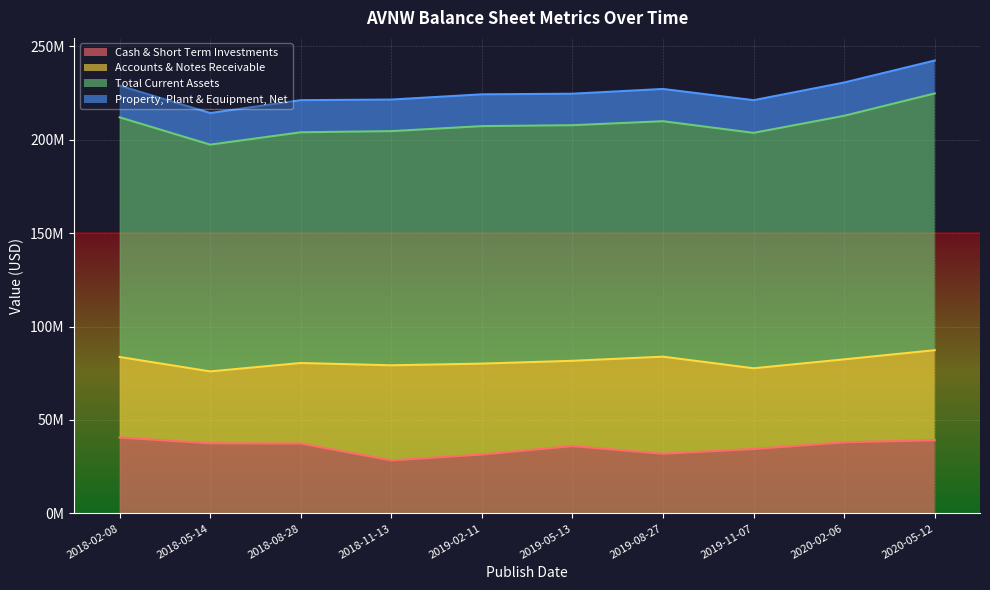

Rank the categories by Property, Plant & Equipment, Net value from lowest to highest.

2019-05-13, 2018-11-13, 2018-05-14, 2018-02-08, 2019-02-11, 2018-08-28, 2019-08-27, 2019-11-07, 2020-05-12, 2020-02-06